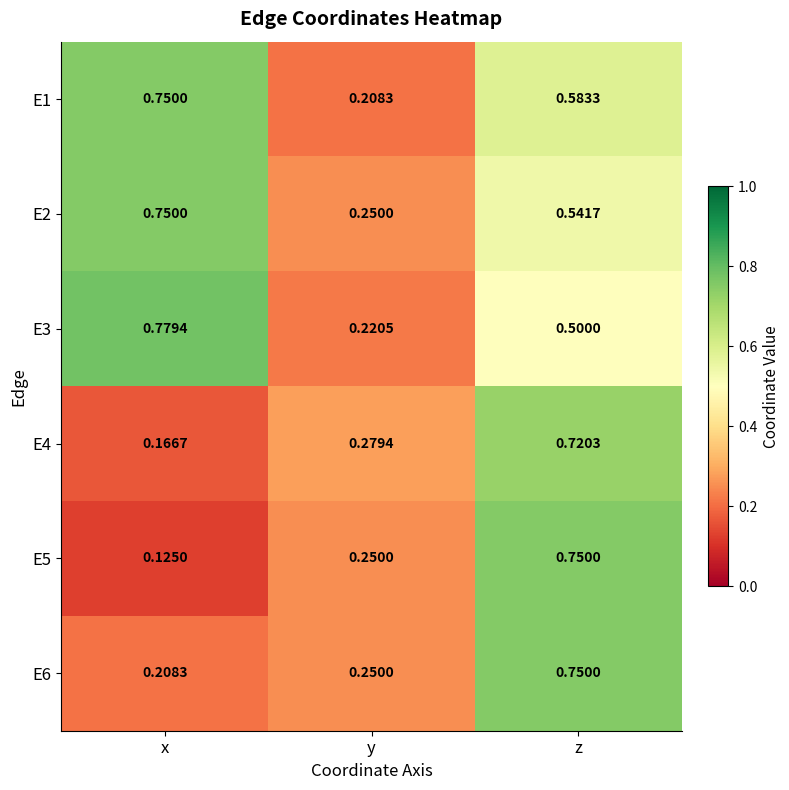

At which category does the chart reach its peak across all series?

x